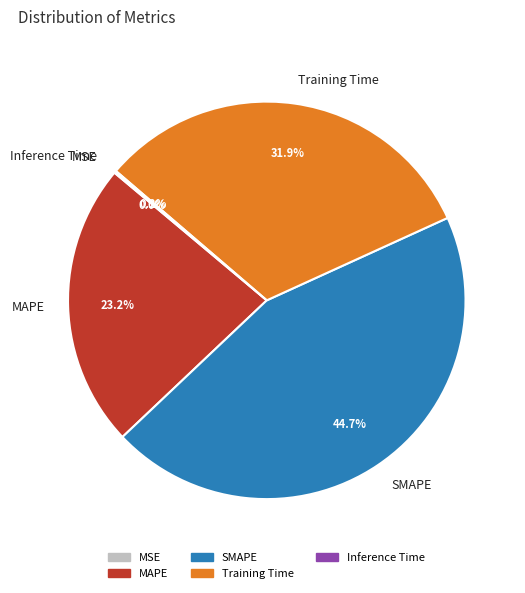

To the nearest percent, what percentage of the pie is SMAPE?

45%